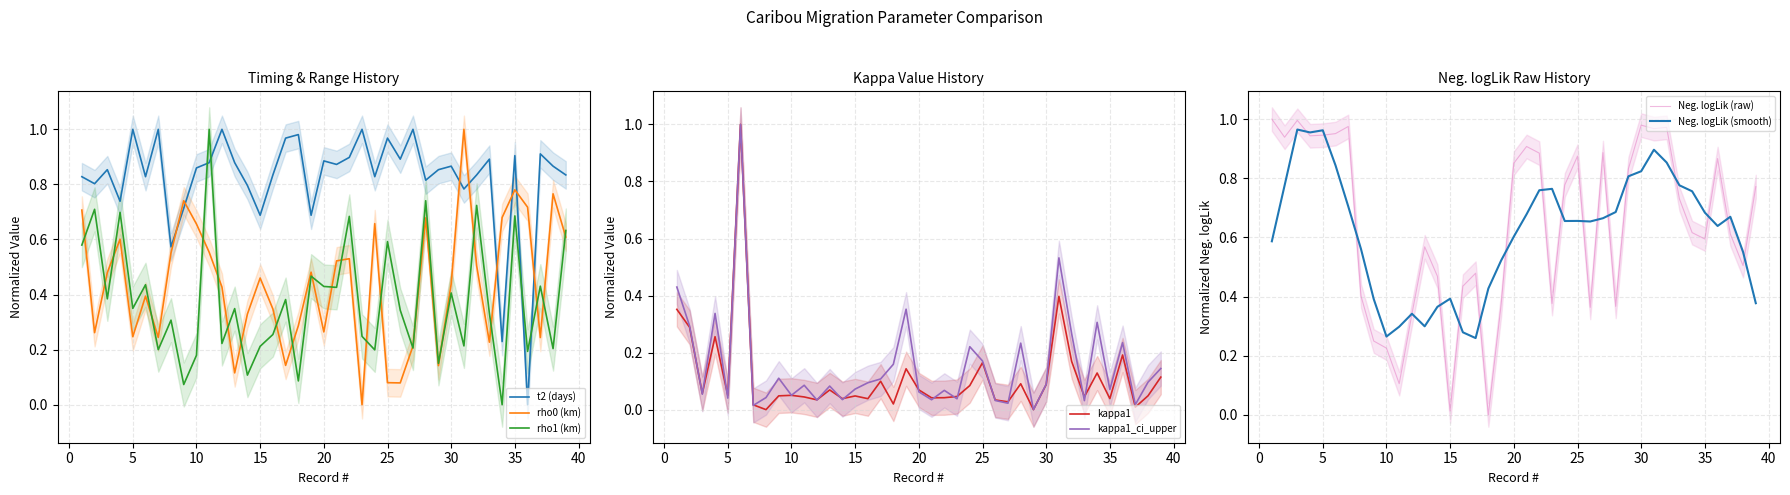

True or false: rho1 (km) has a value of 0.1 at 14.

True